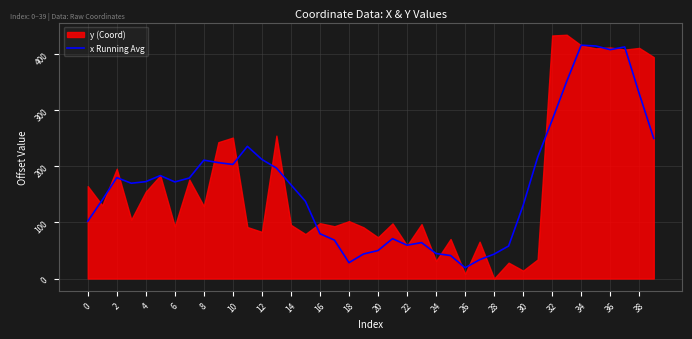

Is it true that x Running Avg equals 282.0 at 32?

True